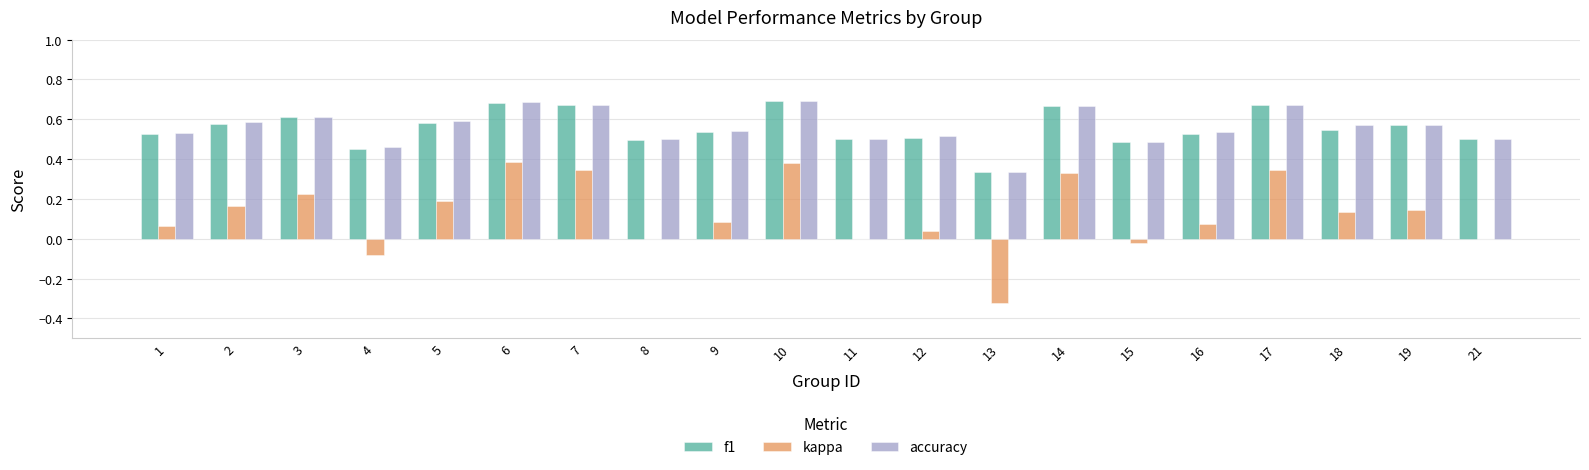

Between 1 and 5, which series saw the biggest shift?

kappa